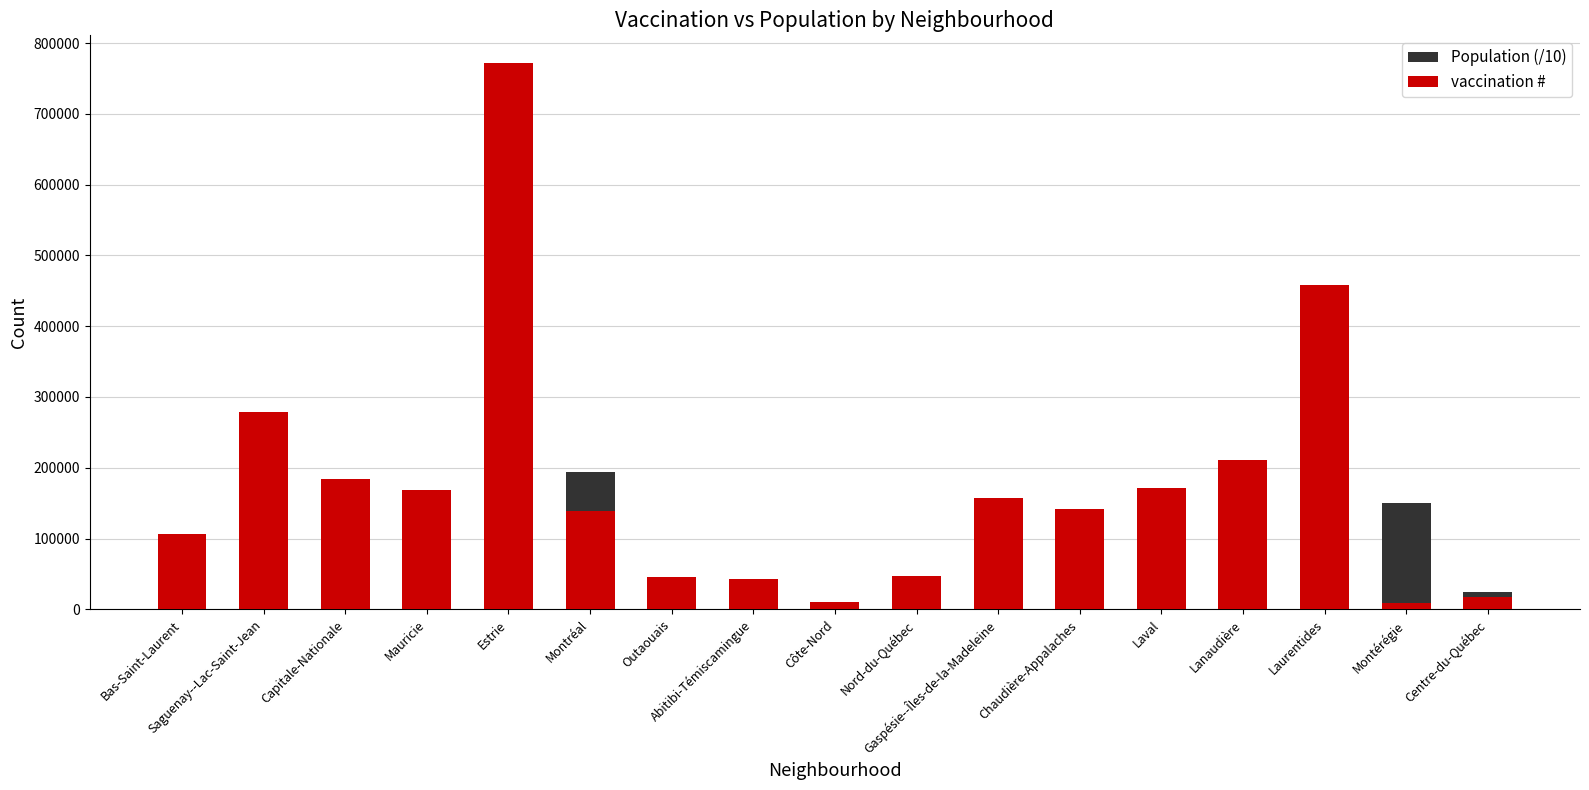

At which label does Population (/10) reach its minimum?

Nord-du-Québec